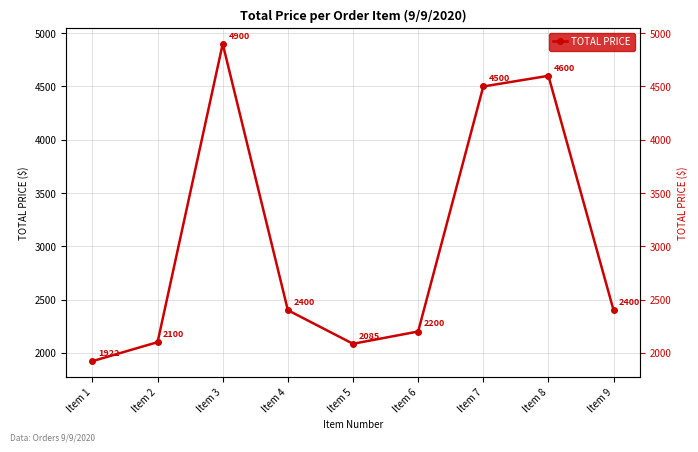

What is the difference between the maximum and minimum values?

2978.1